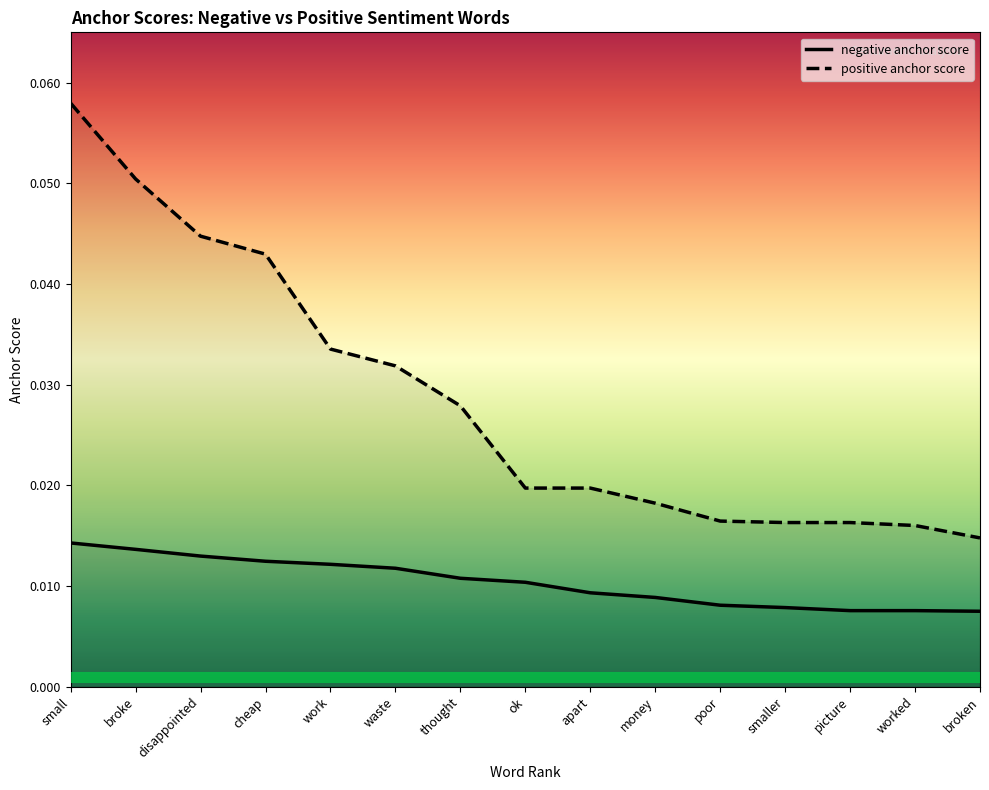

True or false: negative anchor score and positive anchor score cross at least once.

False